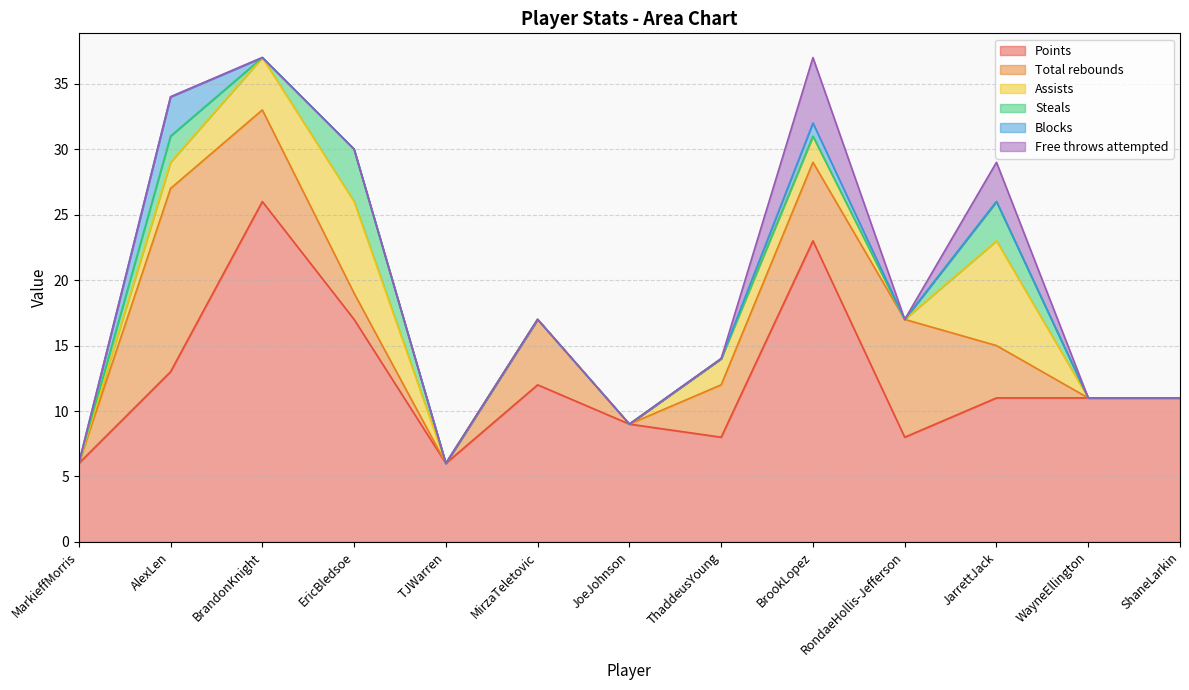

Reading left to right, list all the values displayed in this chart.

Points: MarkieffMorris=6	AlexLen=13	BrandonKnight=26	EricBledsoe=17	TJWarren=6	MirzaTeletovic=12	JoeJohnson=9	ThaddeusYoung=8	BrookLopez=23	RondaeHollis-Jefferson=8	JarrettJack=11	WayneEllington=11	ShaneLarkin=11
Total rebounds: MarkieffMorris=0	AlexLen=14	BrandonKnight=7	EricBledsoe=2	TJWarren=0	MirzaTeletovic=5	JoeJohnson=0	ThaddeusYoung=4	BrookLopez=6	RondaeHollis-Jefferson=9	JarrettJack=4	WayneEllington=0	ShaneLarkin=0
Assists: MarkieffMorris=0	AlexLen=2	BrandonKnight=4	EricBledsoe=7	TJWarren=0	MirzaTeletovic=0	JoeJohnson=0	ThaddeusYoung=2	BrookLopez=2	RondaeHollis-Jefferson=0	JarrettJack=8	WayneEllington=0	ShaneLarkin=0
Steals: MarkieffMorris=0	AlexLen=2	BrandonKnight=0	EricBledsoe=4	TJWarren=0	MirzaTeletovic=0	JoeJohnson=0	ThaddeusYoung=0	BrookLopez=0	RondaeHollis-Jefferson=0	JarrettJack=3	WayneEllington=0	ShaneLarkin=0
Blocks: MarkieffMorris=0	AlexLen=3	BrandonKnight=0	EricBledsoe=0	TJWarren=0	MirzaTeletovic=0	JoeJohnson=0	ThaddeusYoung=0	BrookLopez=1	RondaeHollis-Jefferson=0	JarrettJack=0	WayneEllington=0	ShaneLarkin=0
Free throws attempted: MarkieffMorris=0	AlexLen=0	BrandonKnight=0	EricBledsoe=0	TJWarren=0	MirzaTeletovic=0	JoeJohnson=0	ThaddeusYoung=0	BrookLopez=5	RondaeHollis-Jefferson=0	JarrettJack=3	WayneEllington=0	ShaneLarkin=0